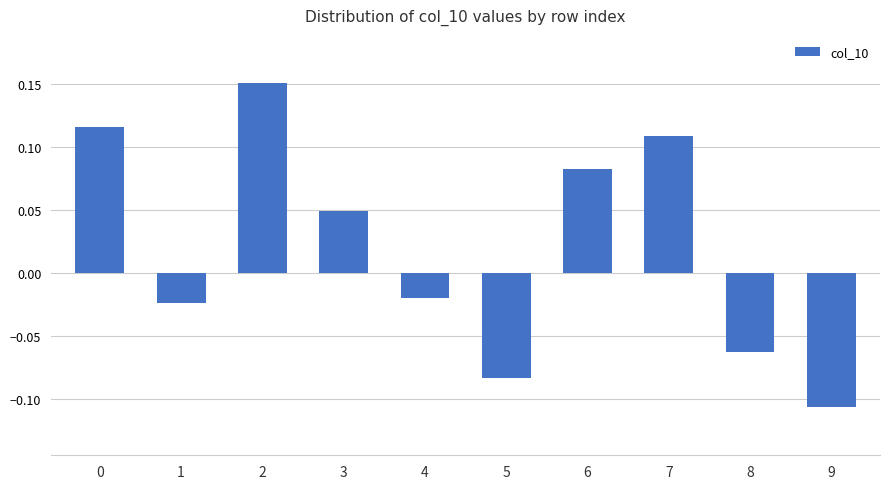

Is it true that the value at 7 is 0.2?

False